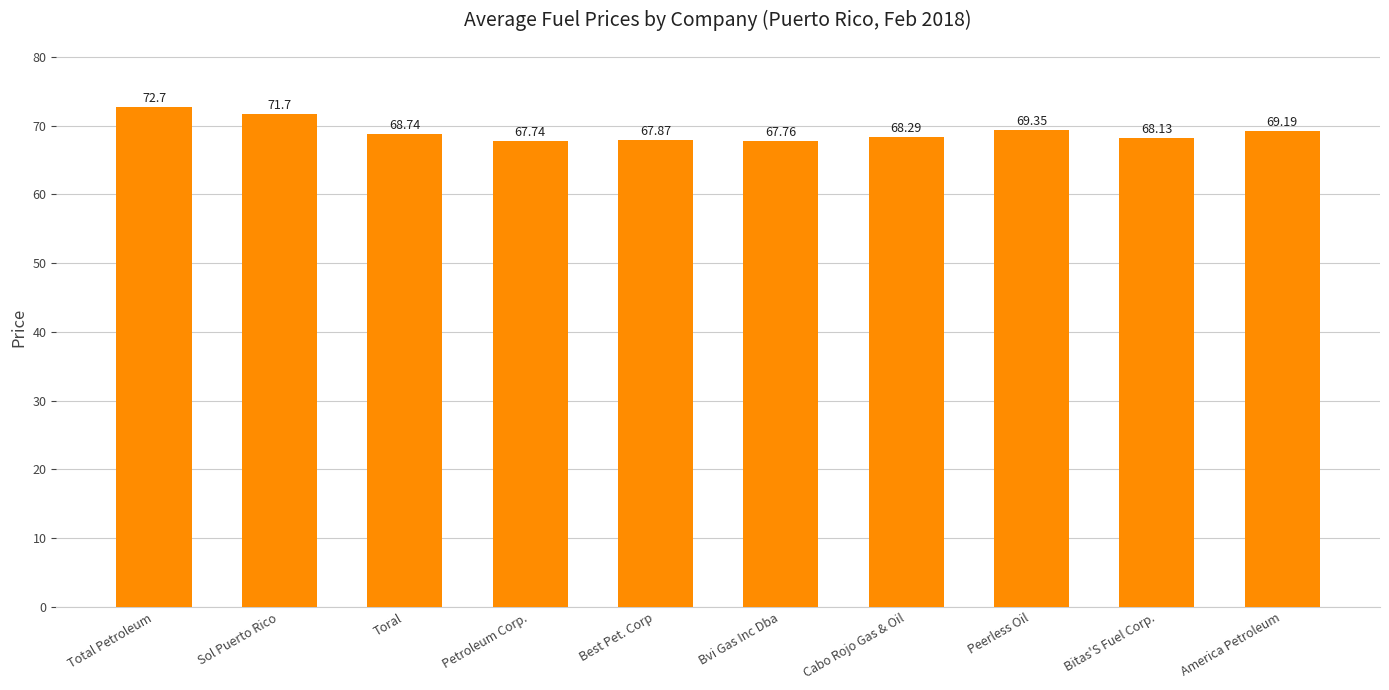

What is the label of the 7th bar from the left?

Cabo Rojo Gas & Oil